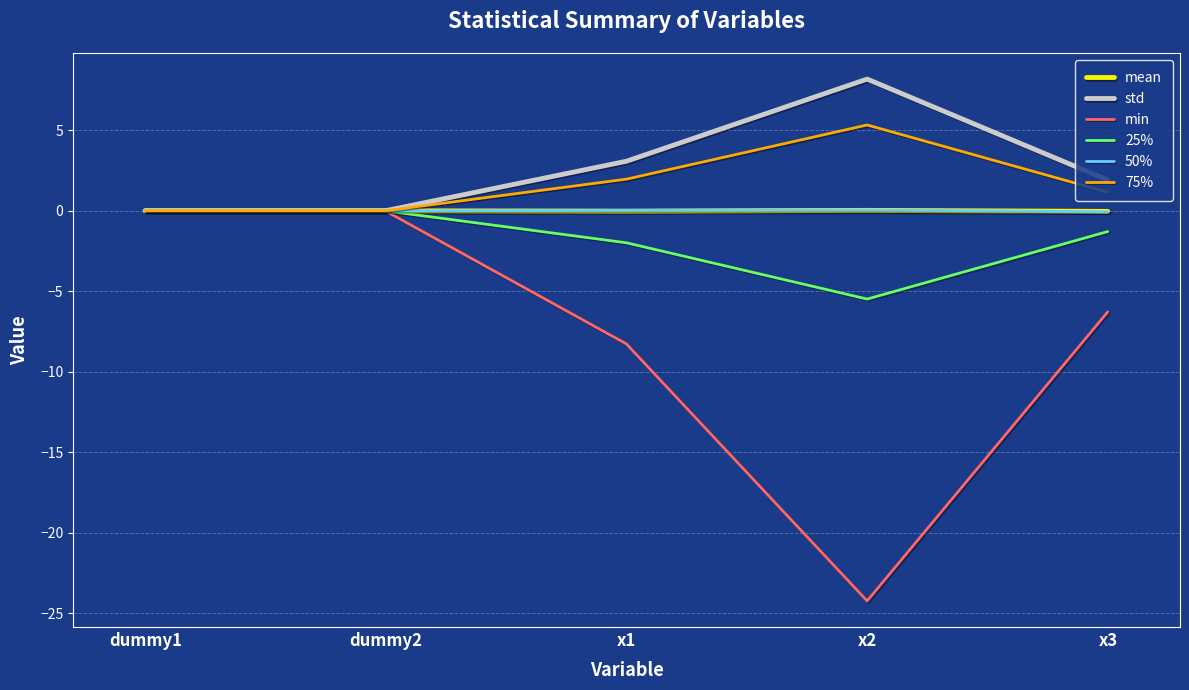

Between dummy1 and x3, which series saw the biggest shift?

min